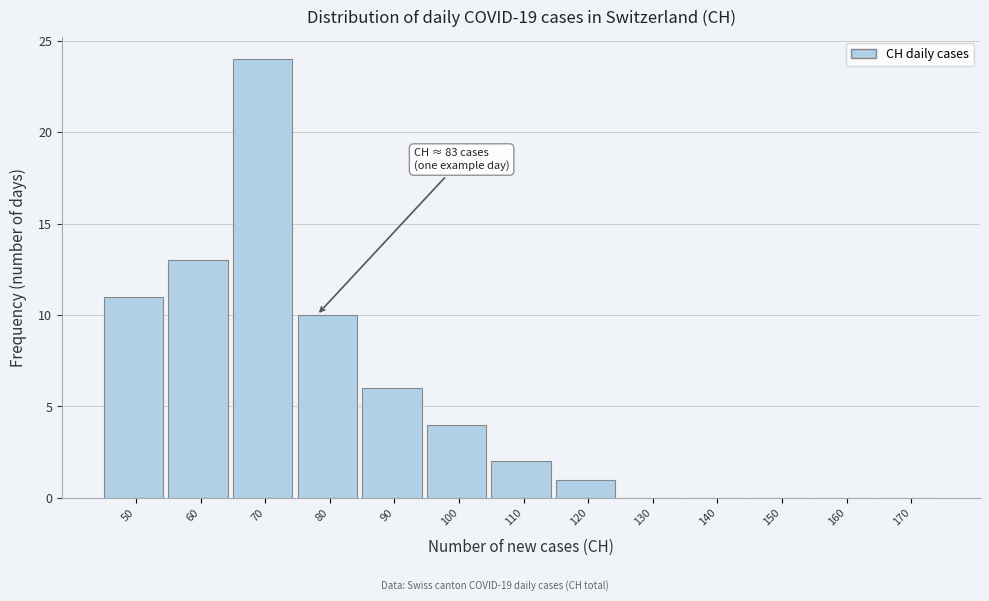

Reading right to left, transcribe all the data shown in this chart.

170=0	160=0	150=0	140=0	130=0	120=1	110=2	100=4	90=6	80=10	70=24	60=13	50=11